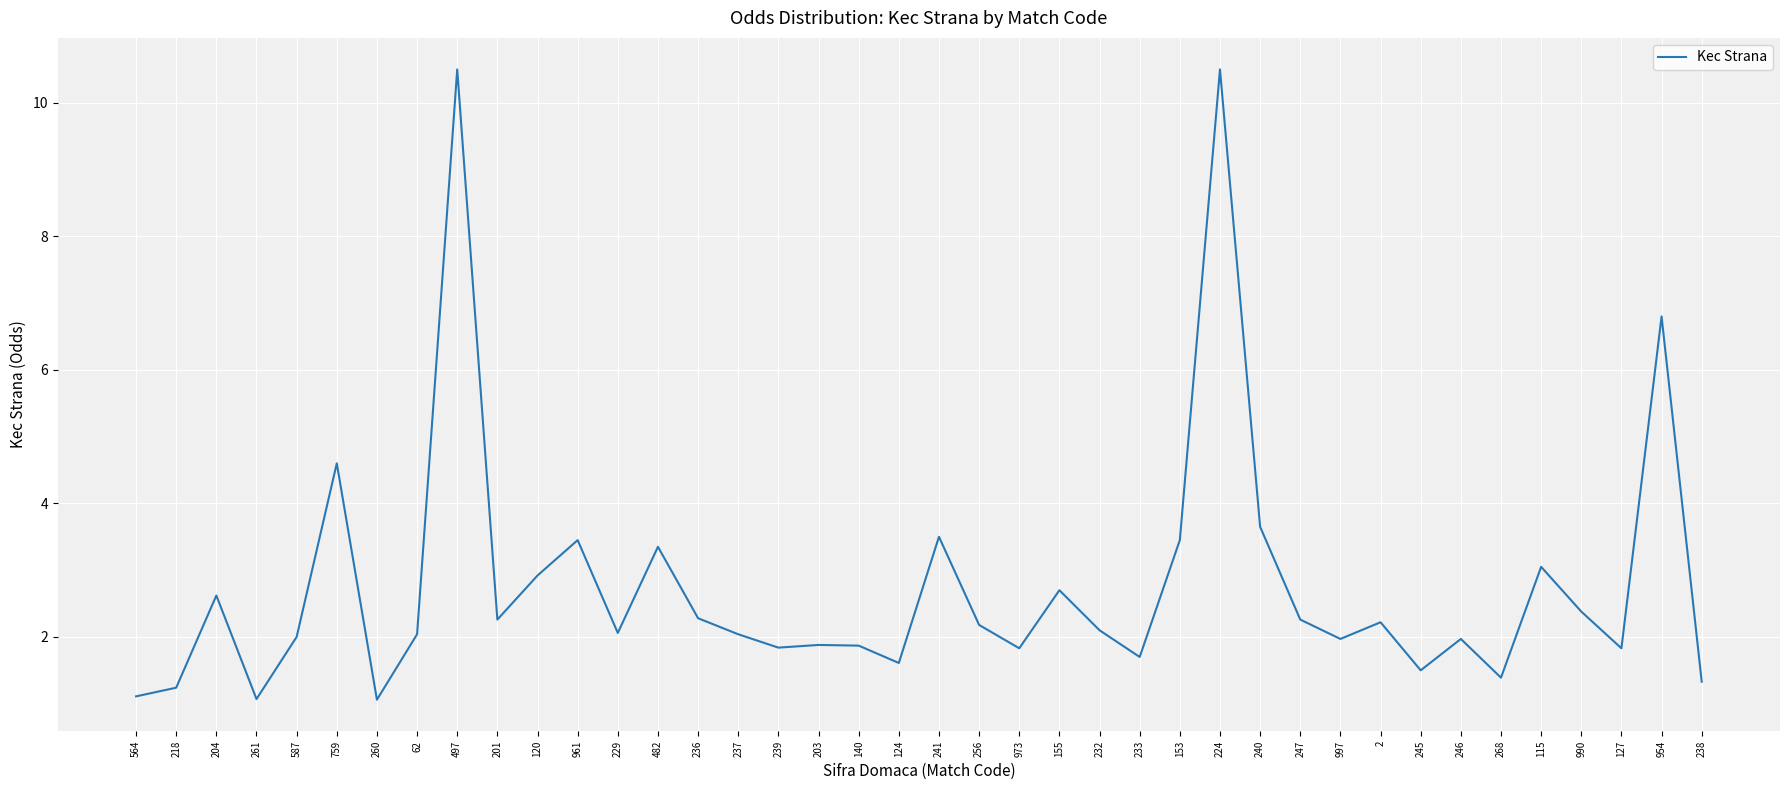

At which label is the value closest to 5?

759